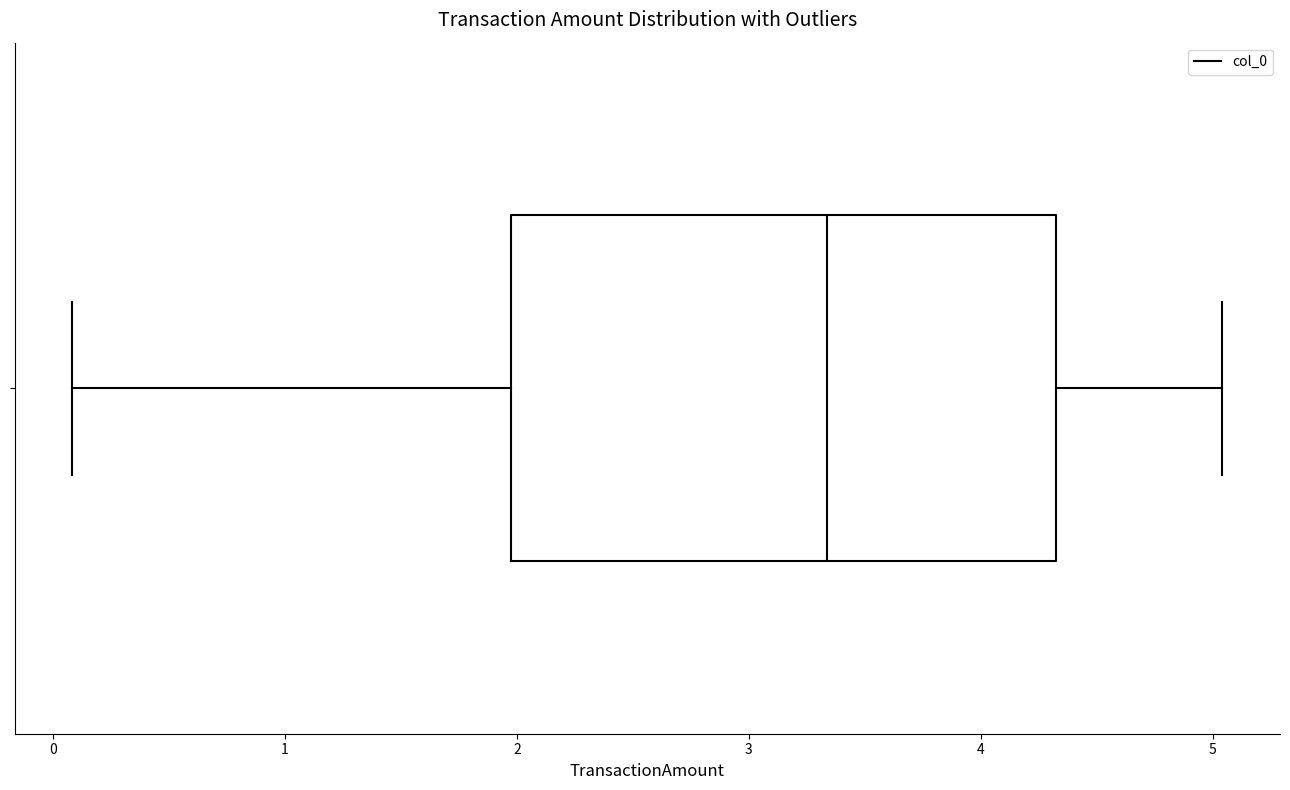

Transcribe this box plot: give where the median line is, the range the box spans, and where the two whiskers end, as read against the x-axis. The values are not printed on the chart, so give them approximately, as read against the axis.

median 3.3, box 2.0 to 4.3, whiskers 0.1 to 5.0